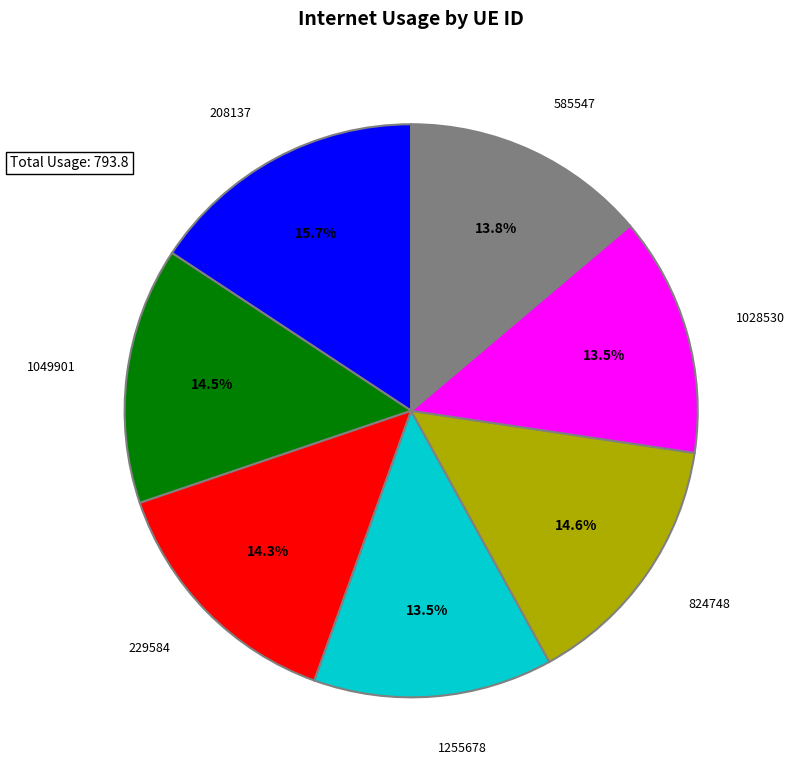

Count the number of slices in the pie.

7